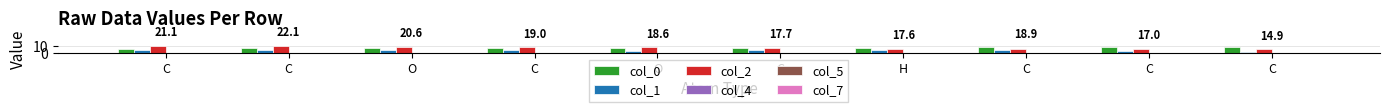

Rank the categories by col_0 value from highest to lowest.

C, C, C, C, O, C, O, C, H, C